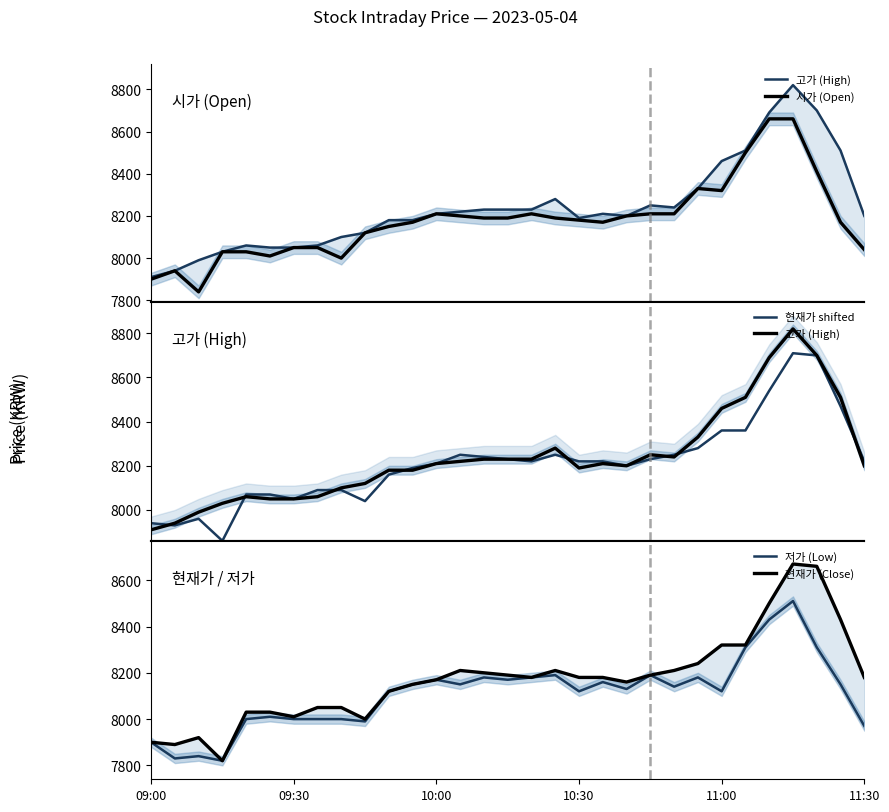

At which label is 현재가 (Close) closest to 8245?

23